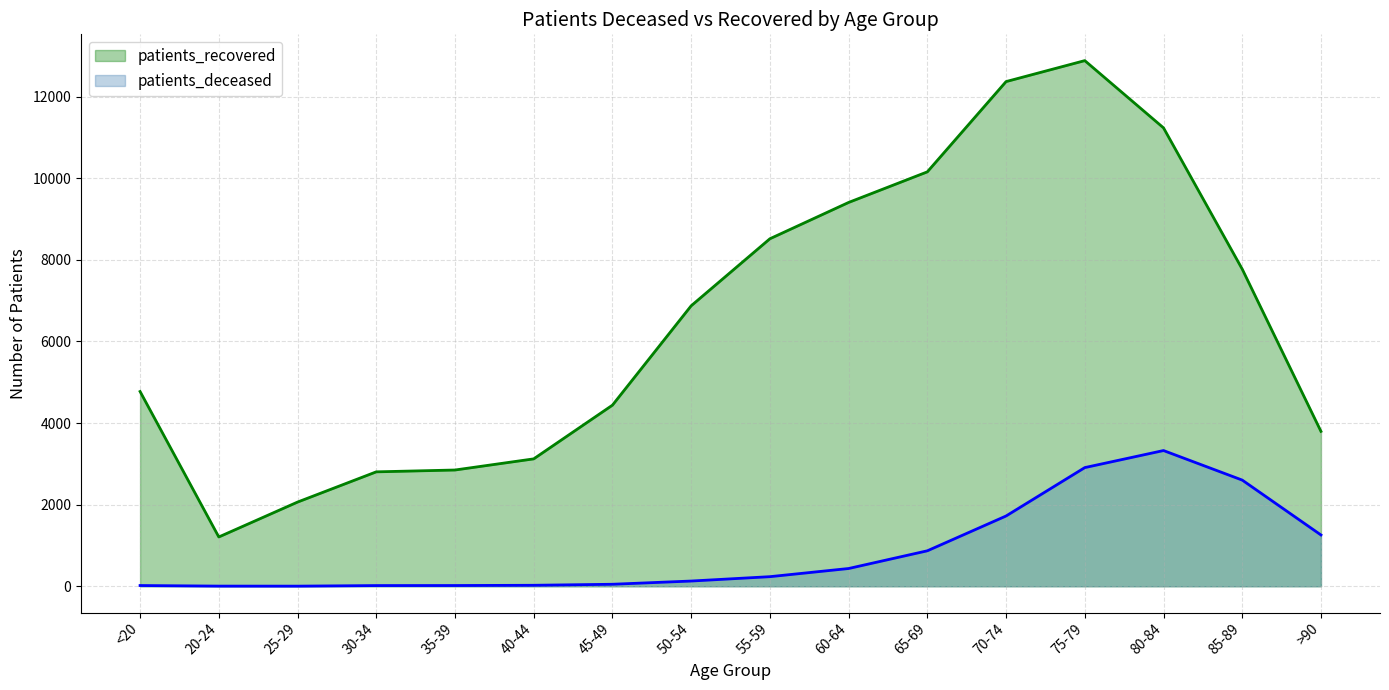

At 70-74, list the series in order from largest to smallest.

patients_recovered, patients_deceased